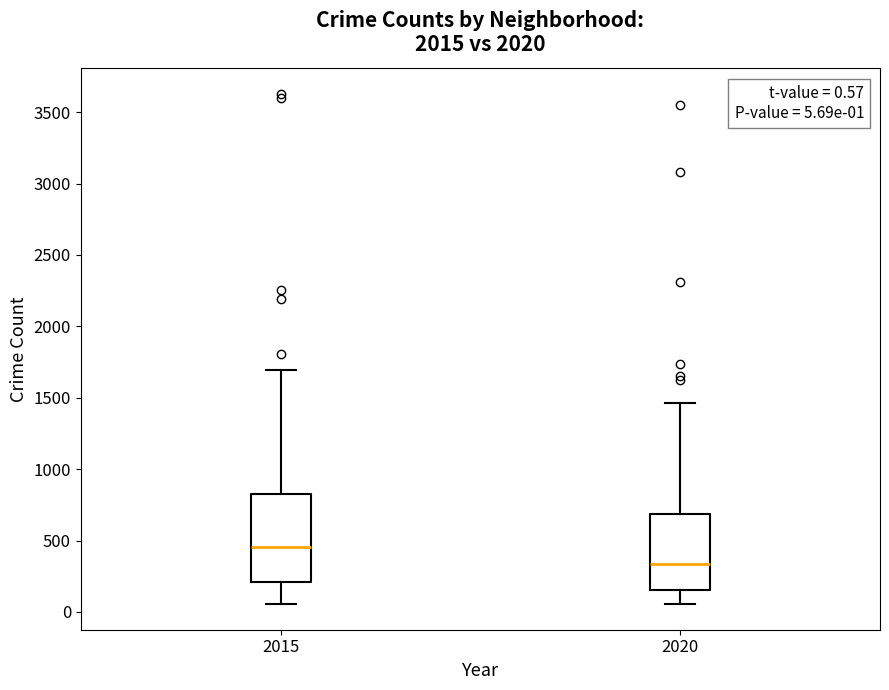

Which box's median line is the lowest?

2020